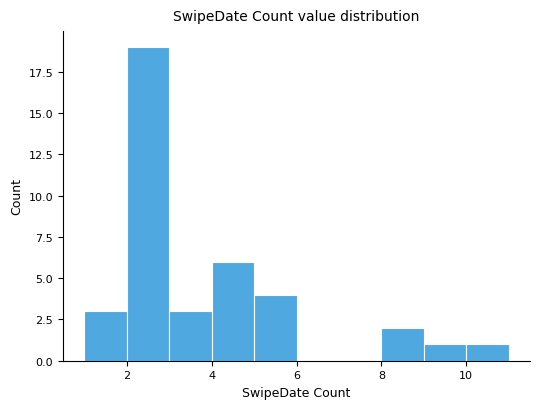

Over which range of the x-axis is the bar tallest?

2 to 3